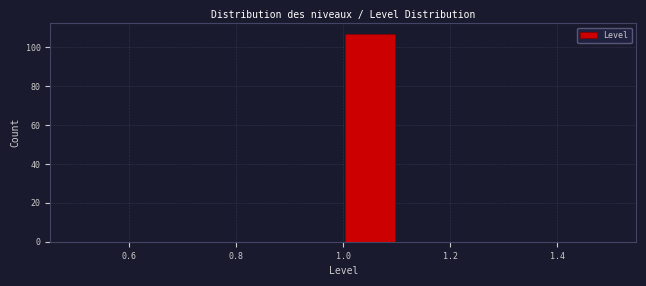

Reading left to right, transcribe this chart: for each bar, give the range it covers on the x-axis and its height. The values are not printed on the chart, so give them approximately, as read against the axis.

0.5 to 0.6: 0
0.6 to 0.7: 0
0.7 to 0.8: 0
0.8 to 0.9: 0
0.9 to 1.0: 0
1.0 to 1.1: 108
1.1 to 1.2: 0
1.2 to 1.3: 0
1.3 to 1.4: 0
1.4 to 1.5: 0